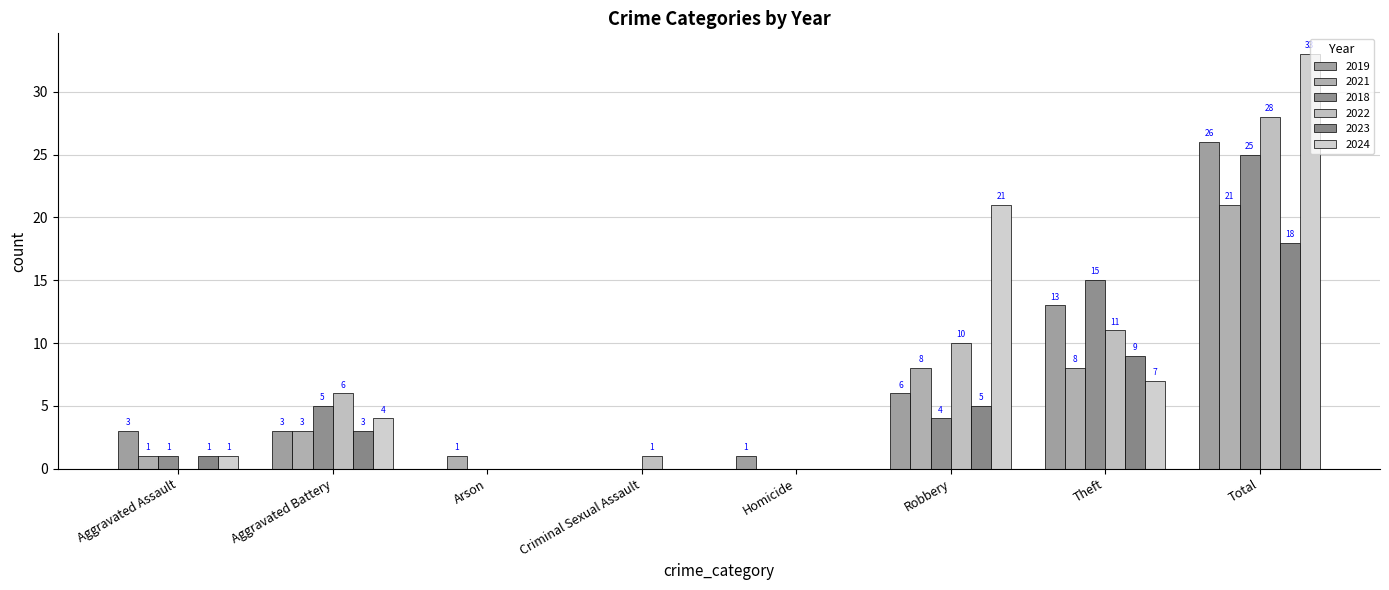

Reading left to right, extract all data points from this chart.

2019: Aggravated Assault=3	Aggravated Battery=3	Arson=0	Criminal Sexual Assault=0	Homicide=1	Robbery=6	Theft=13	Total=26
2021: Aggravated Assault=1	Aggravated Battery=3	Arson=1	Criminal Sexual Assault=0	Homicide=0	Robbery=8	Theft=8	Total=21
2018: Aggravated Assault=1	Aggravated Battery=5	Arson=0	Criminal Sexual Assault=0	Homicide=0	Robbery=4	Theft=15	Total=25
2022: Aggravated Assault=0	Aggravated Battery=6	Arson=0	Criminal Sexual Assault=1	Homicide=0	Robbery=10	Theft=11	Total=28
2023: Aggravated Assault=1	Aggravated Battery=3	Arson=0	Criminal Sexual Assault=0	Homicide=0	Robbery=5	Theft=9	Total=18
2024: Aggravated Assault=1	Aggravated Battery=4	Arson=0	Criminal Sexual Assault=0	Homicide=0	Robbery=21	Theft=7	Total=33